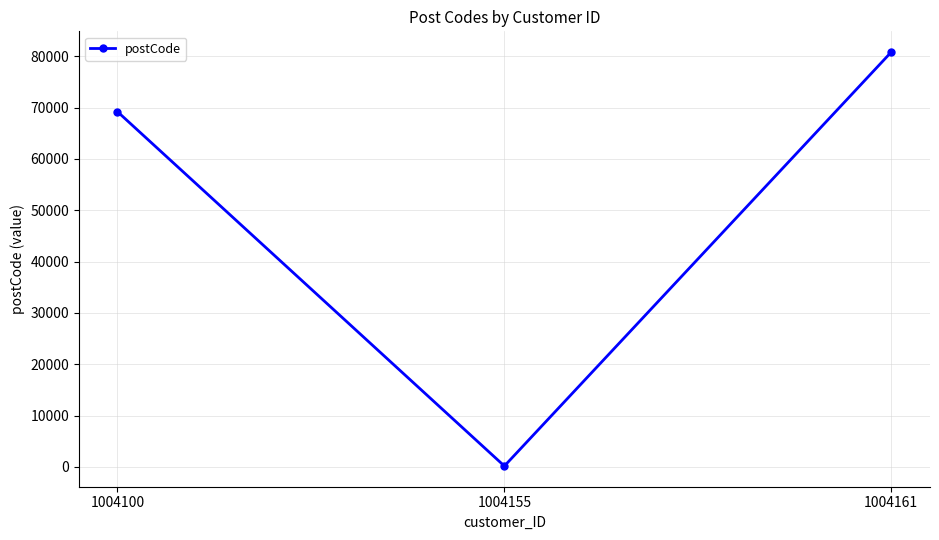

What is the value of the 3rd point from the left?

80809